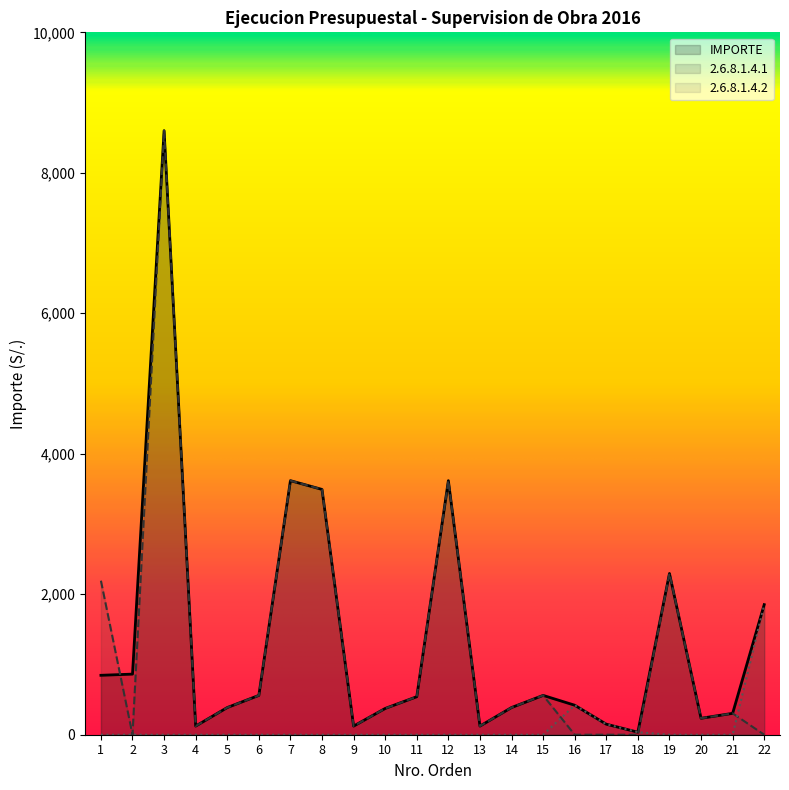

What is the difference between the maximum and minimum values in the 2.6.8.1.4.1 series?

8600.0